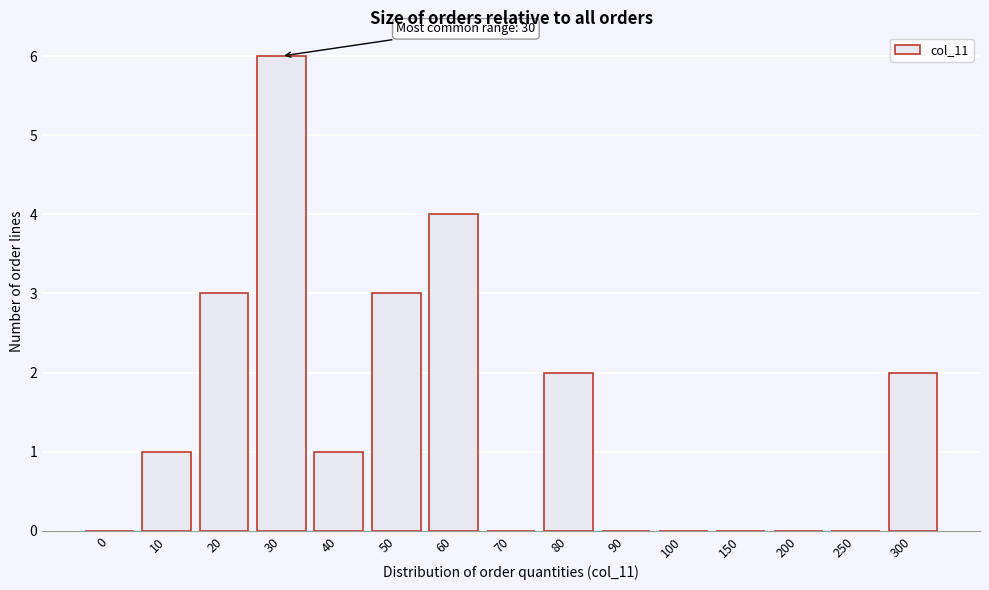

Reading right to left, extract all data points from this chart.

300=2	250=0	200=0	150=0	100=0	90=0	80=2	70=0	60=4	50=3	40=1	30=6	20=3	10=1	0=0